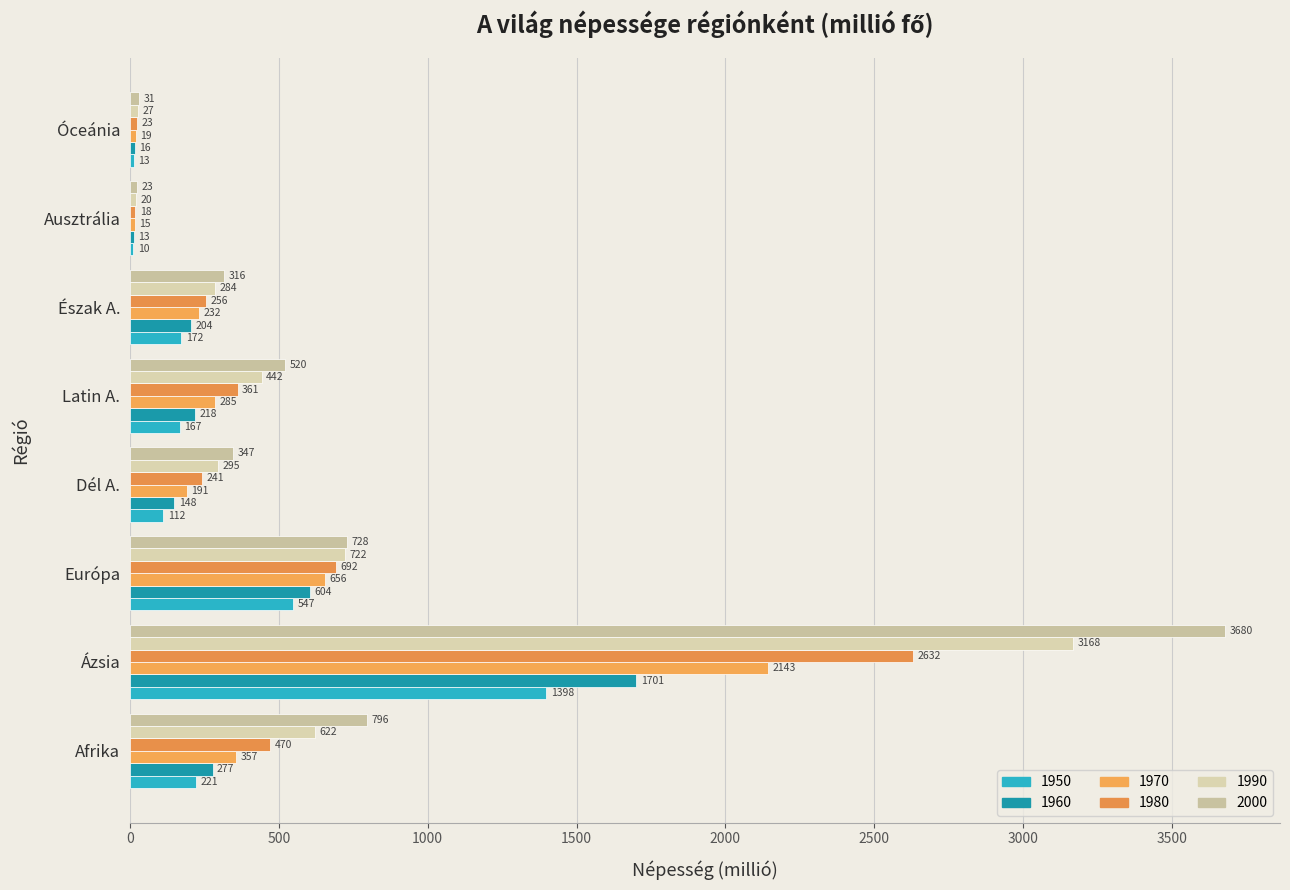

What is the difference between the maximum and minimum values in the 2000 series?

3657